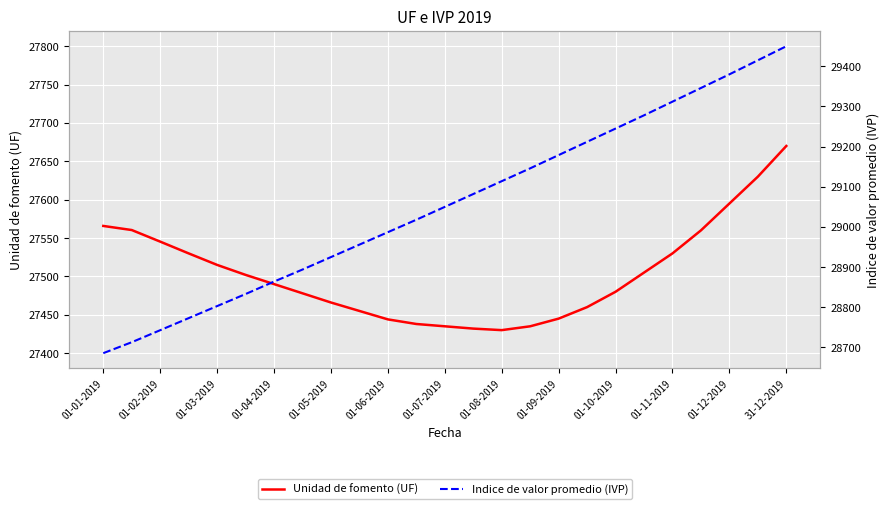

True or false: Unidad de fomento (UF) and Indice de valor promedio (IVP) cross at least once.

False